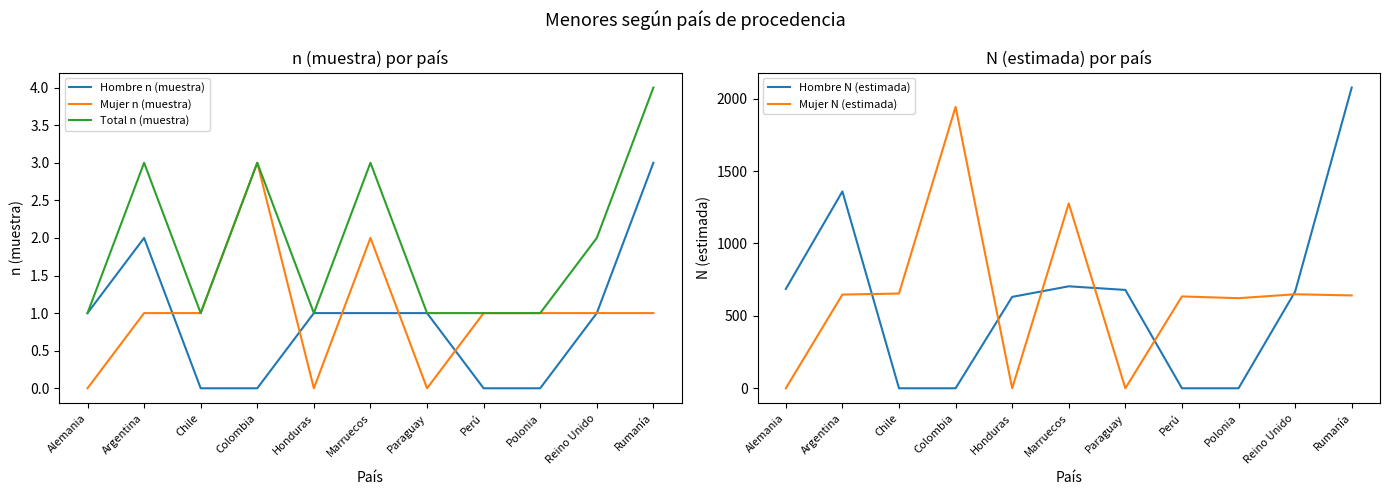

Reading right to left, extract all data points from this chart.

Hombre n (muestra): Rumanía=3	Reino Unido=1	Polonia=0	Perú=0	Paraguay=1	Marruecos=1	Honduras=1	Colombia=0	Chile=0	Argentina=2	Alemania=1
Mujer n (muestra): Rumanía=1	Reino Unido=1	Polonia=1	Perú=1	Paraguay=0	Marruecos=2	Honduras=0	Colombia=3	Chile=1	Argentina=1	Alemania=0
Total n (muestra): Rumanía=4	Reino Unido=2	Polonia=1	Perú=1	Paraguay=1	Marruecos=3	Honduras=1	Colombia=3	Chile=1	Argentina=3	Alemania=1
Hombre N (estimada): Rumanía=2076	Reino Unido=667	Polonia=0	Perú=0	Paraguay=679	Marruecos=704	Honduras=631	Colombia=0	Chile=0	Argentina=1359	Alemania=686
Mujer N (estimada): Rumanía=641	Reino Unido=649	Polonia=622	Perú=634	Paraguay=0	Marruecos=1276	Honduras=0	Colombia=1943	Chile=654	Argentina=647	Alemania=0